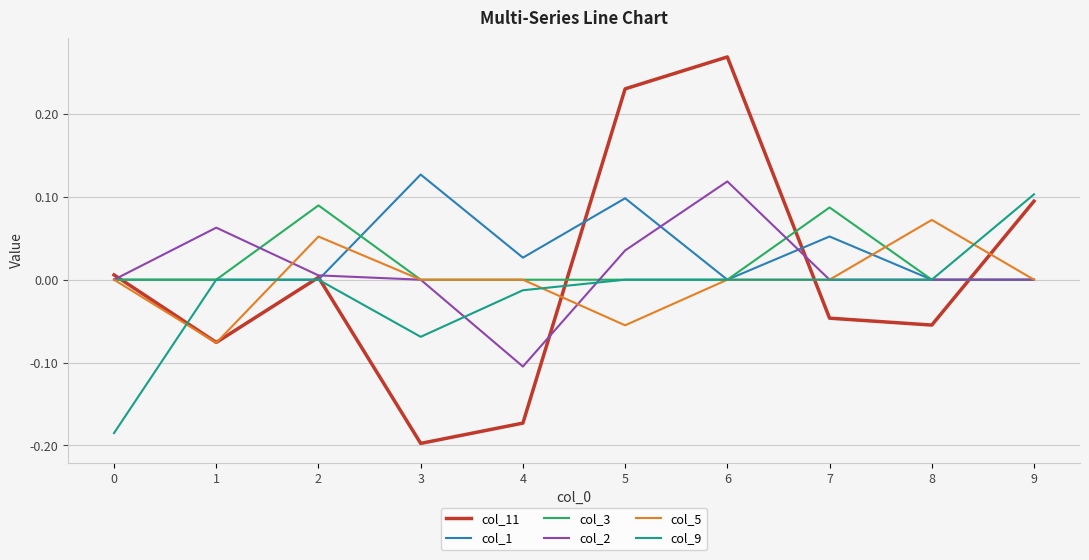

True or false: col_2 has more than 0 points higher than both neighbors.

True